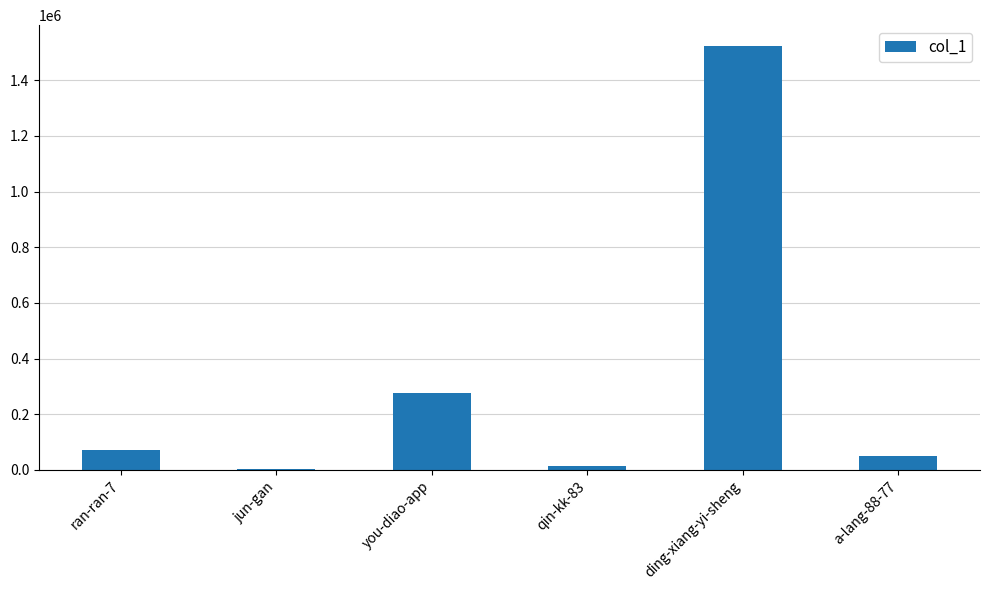

What is the ratio of the value at ran-ran-7 to the value at jun-gan?

23.7